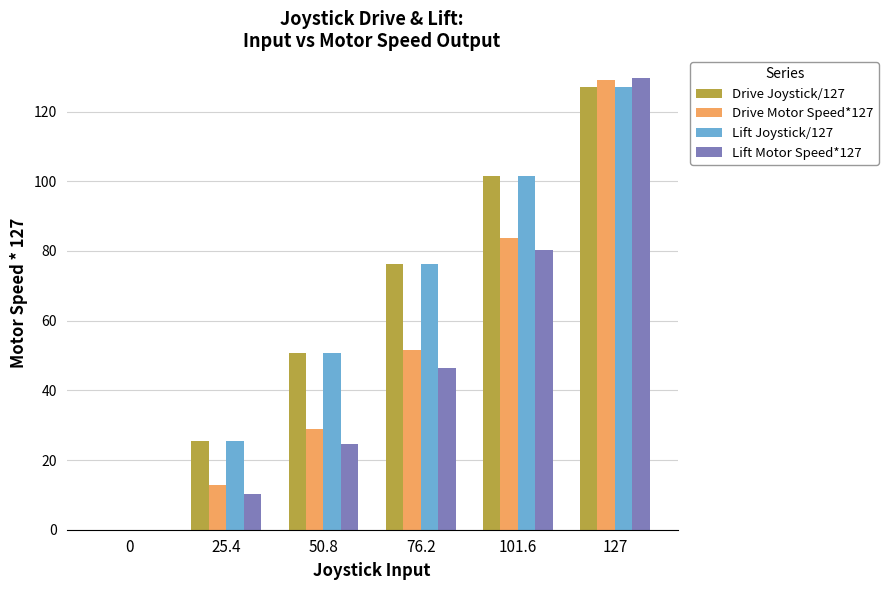

True or false: Drive Motor Speed*127 has a value of 192.0 at 127.

False